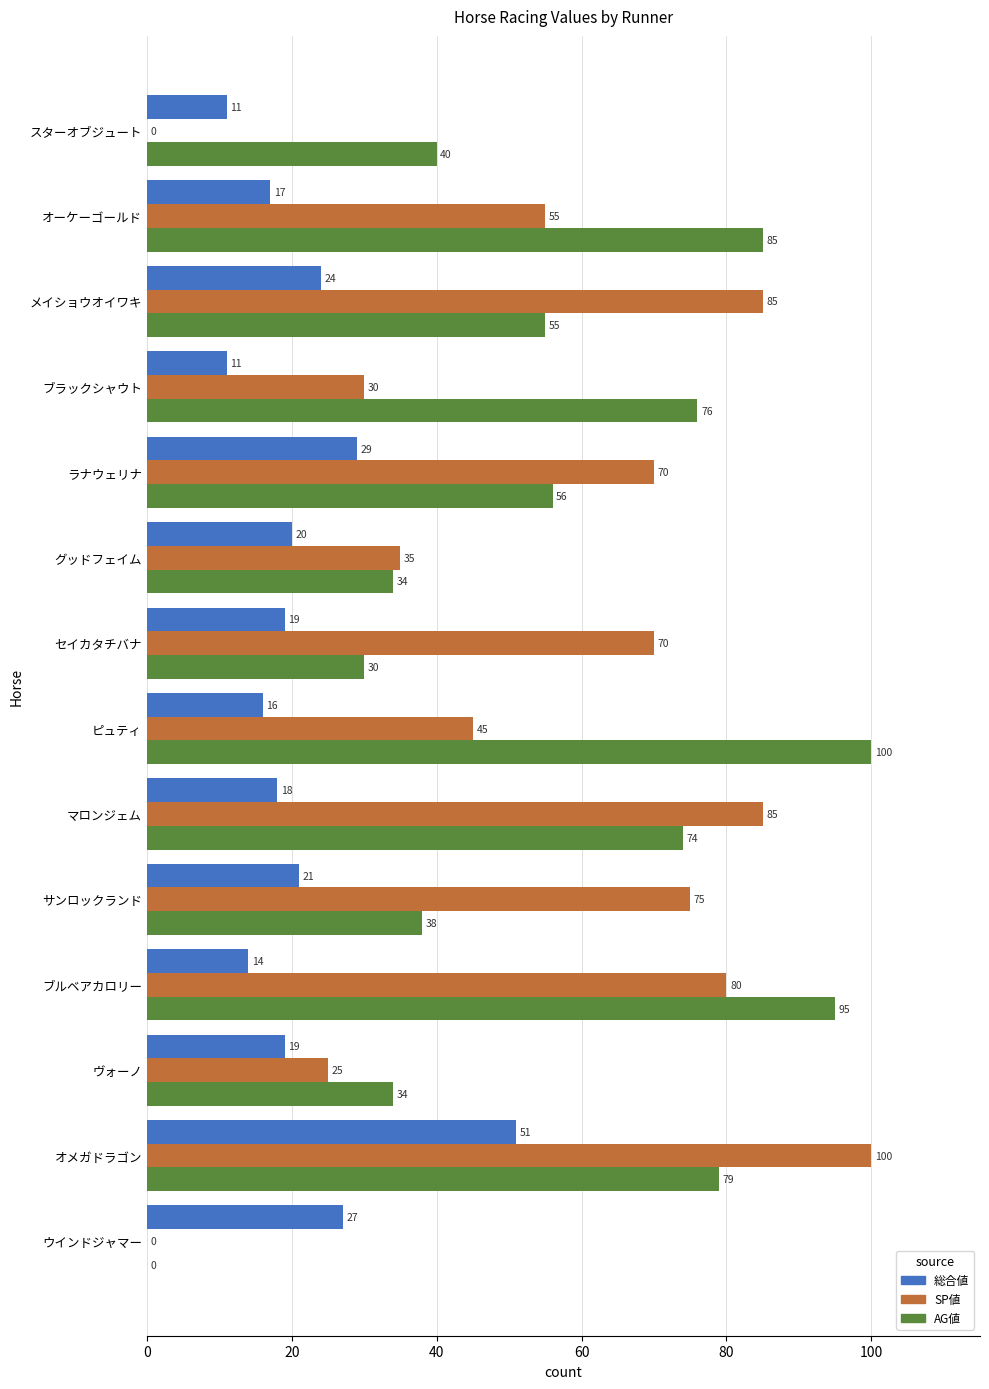

At which label does AG値 reach its peak?

ピュティ